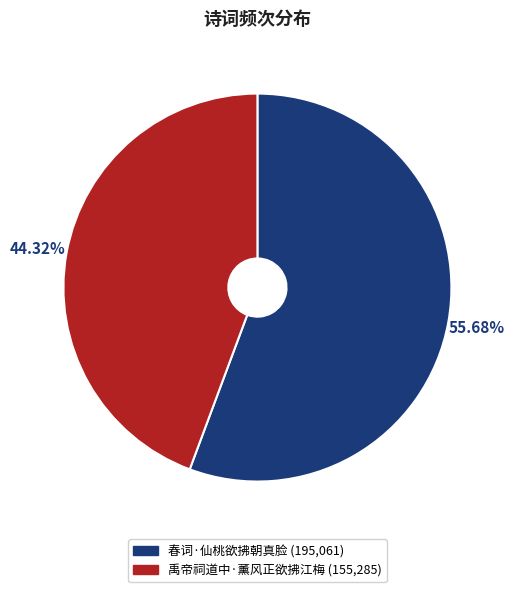

Which slice is the largest?

春词·仙桃欲拂朝真脸